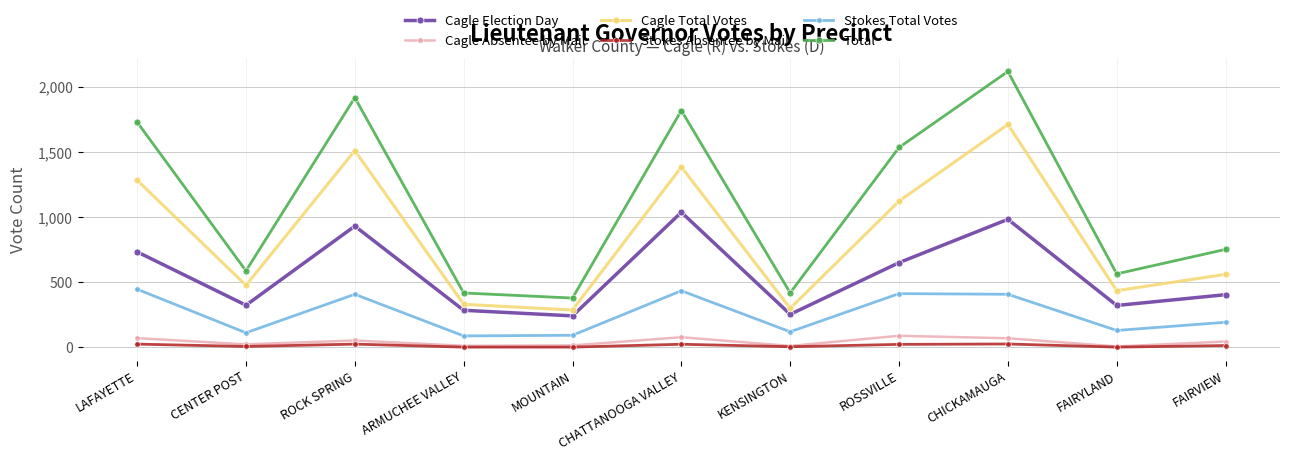

True or false: Cagle Total Votes and Cagle Absentee by Mail cross at least once.

False